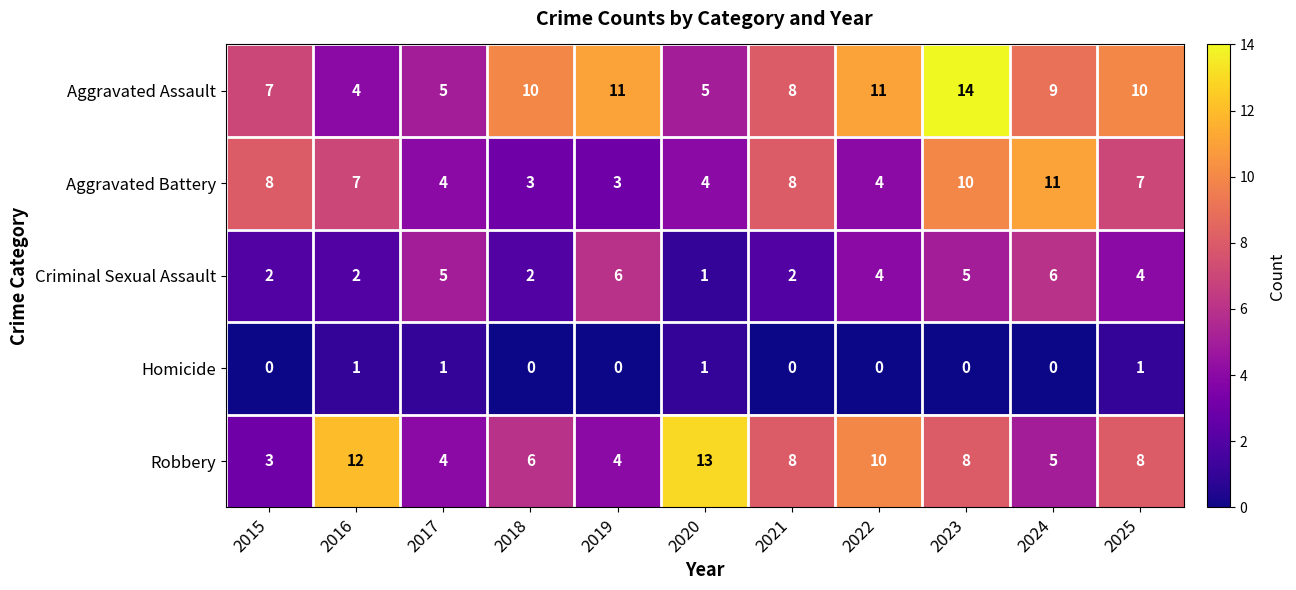

What is the total value across all series at 2016?

26